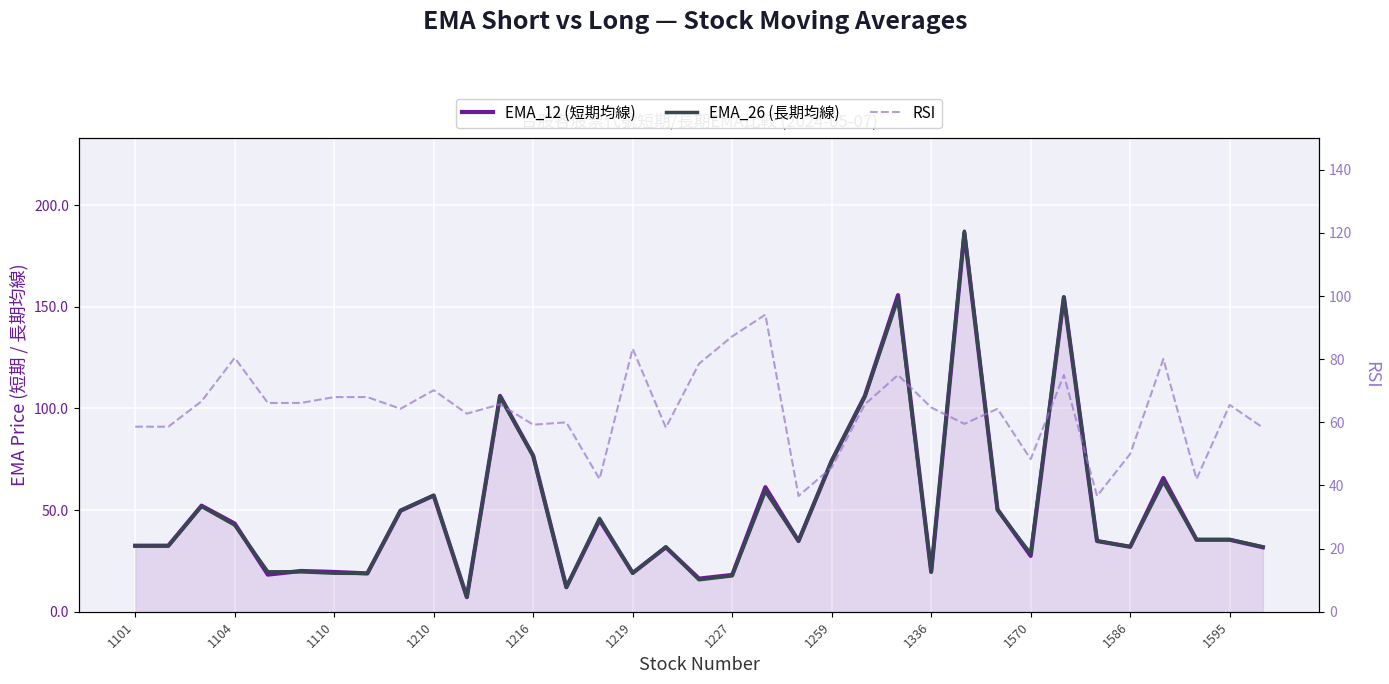

List the labels in order of EMA_12 (短期均線) value, largest first.

25, 23, 28, 1595, 22, 12, 21, 31, 19, 1570, 1110, 26, 1336, 14, 1210, 32, 33, 20, 29, 1104, 1101, 30, 16, 34, 27, 1219, 1227, 24, 15, 1259, 1216, 18, 17, 13, 1586